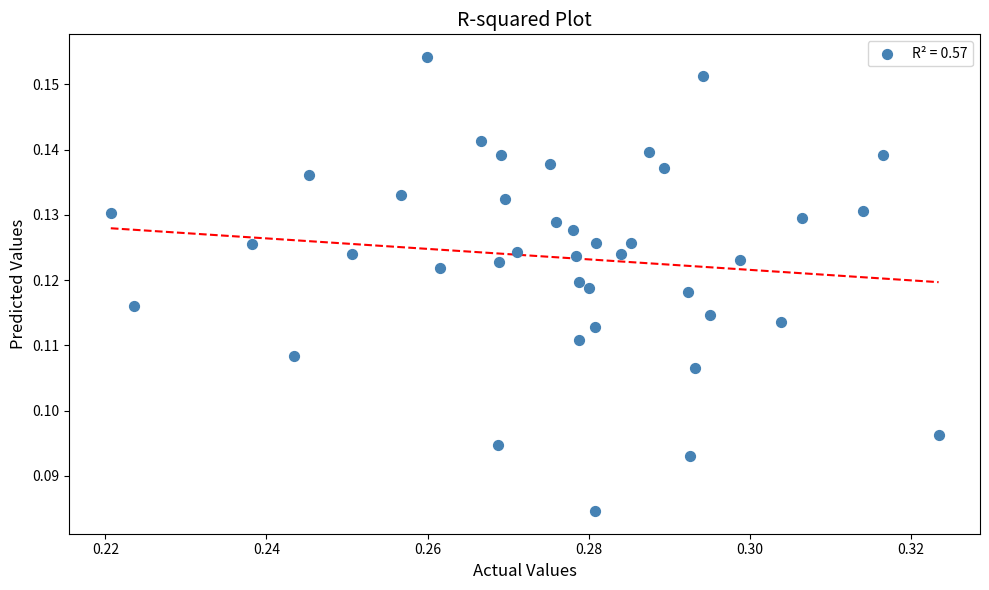

How many data points are displayed?

40